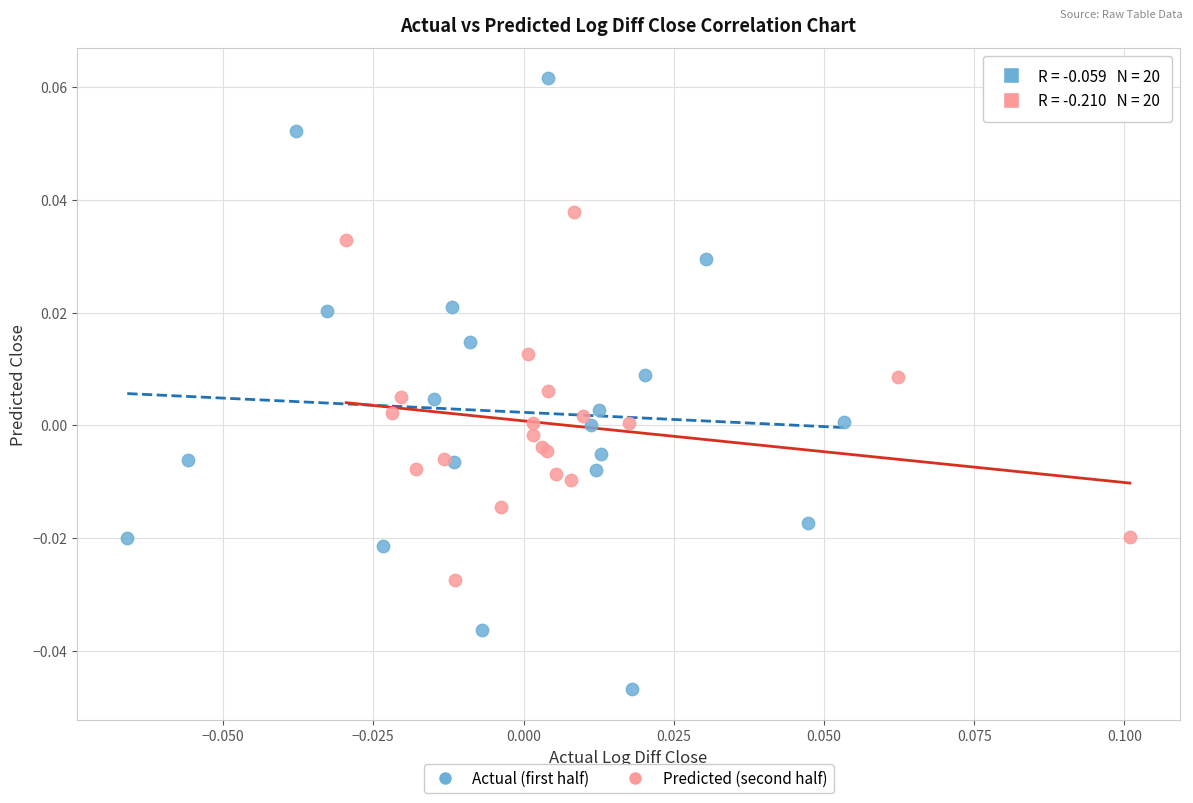

Which series contains the highest Y value?

Actual (first half)